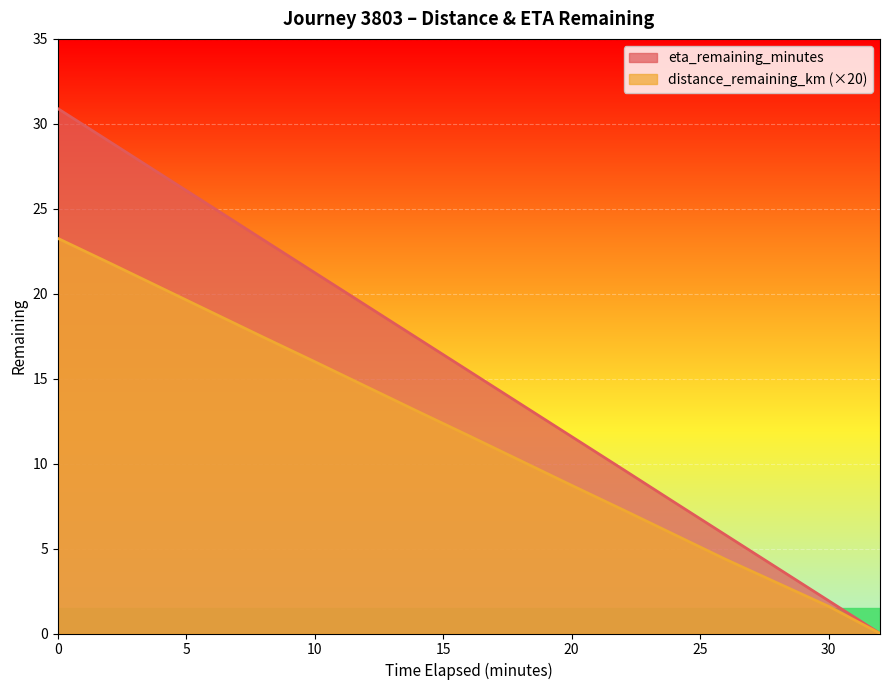

Rank the series by their average value, from highest to lowest.

eta_remaining_minutes, distance_remaining_km (×20)